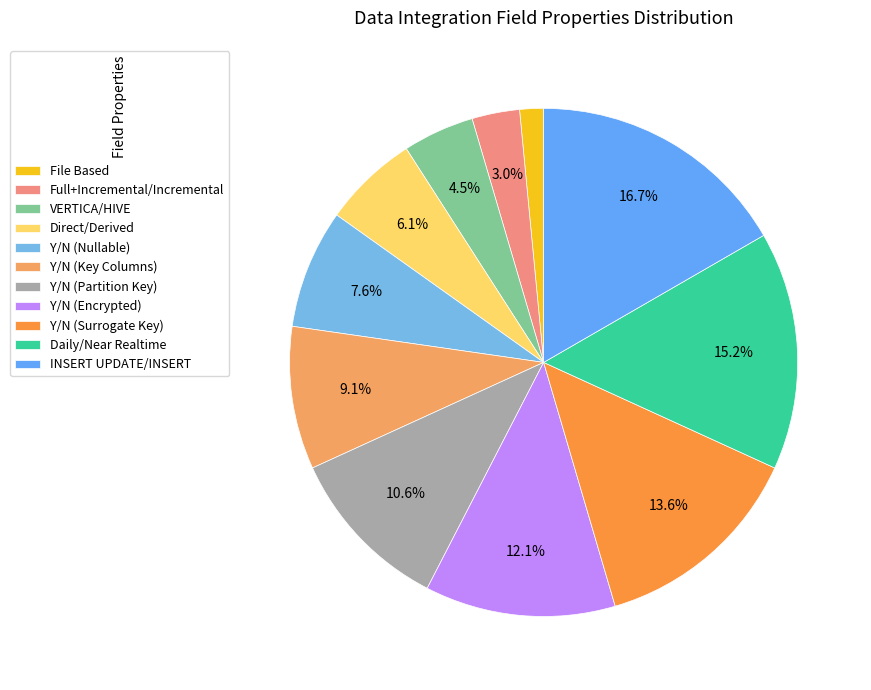

The Daily/Near Realtime slice represents 15% of the pie. True or false?

True